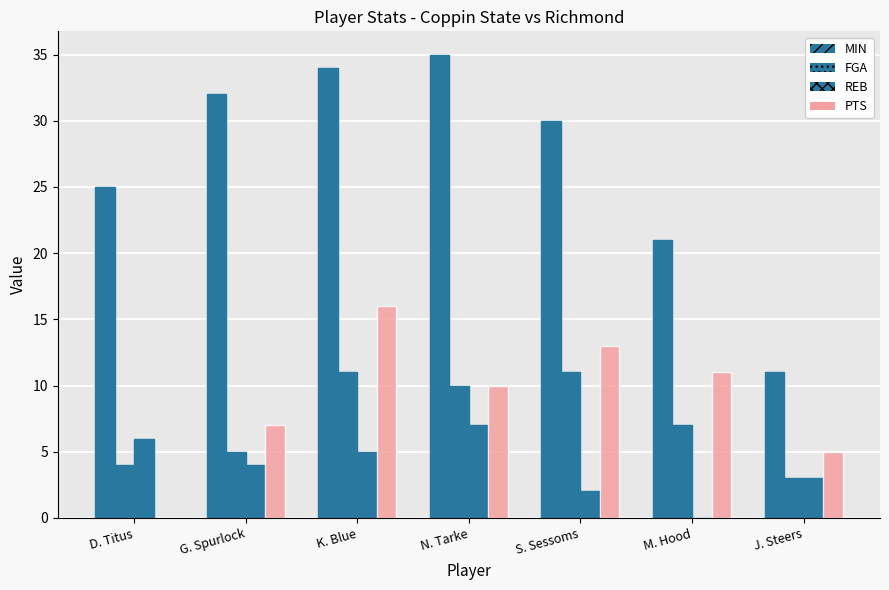

Which category has the highest value in the REB series?

N. Tarke